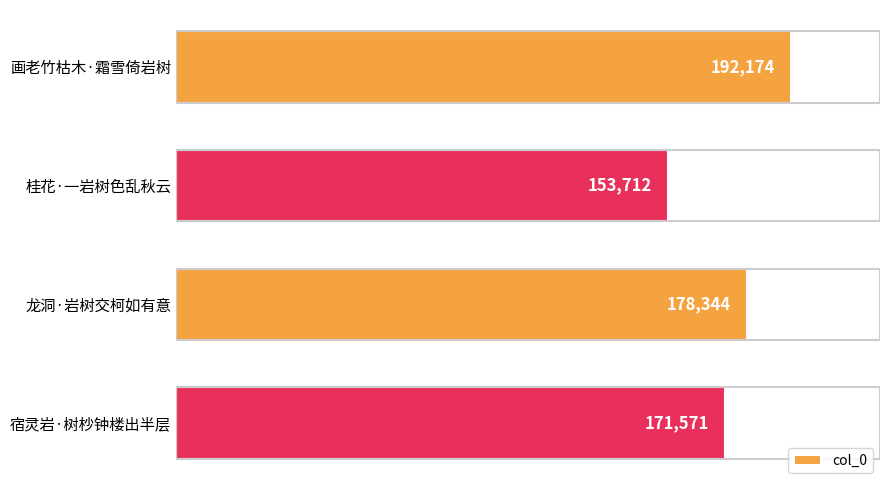

Count the values in the range 171571 to 192174.

3